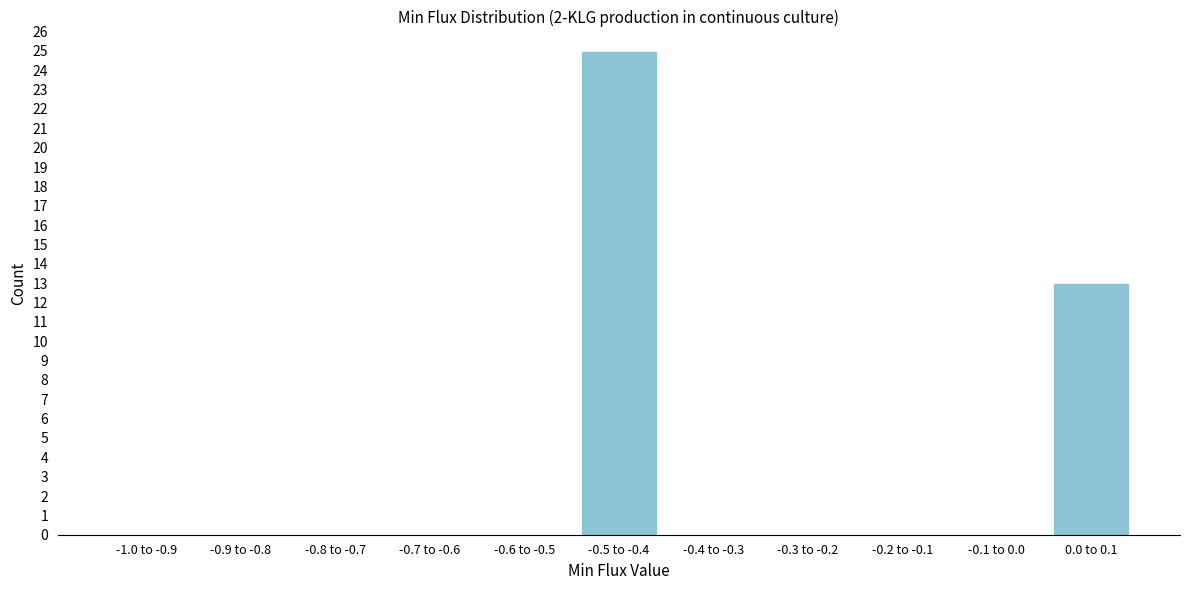

Reading right to left, extract all data points from this chart.

0.0 to 0.1=13	-0.1 to 0.0=0	-0.2 to -0.1=0	-0.3 to -0.2=0	-0.4 to -0.3=0	-0.5 to -0.4=25	-0.6 to -0.5=0	-0.7 to -0.6=0	-0.8 to -0.7=0	-0.9 to -0.8=0	-1.0 to -0.9=0